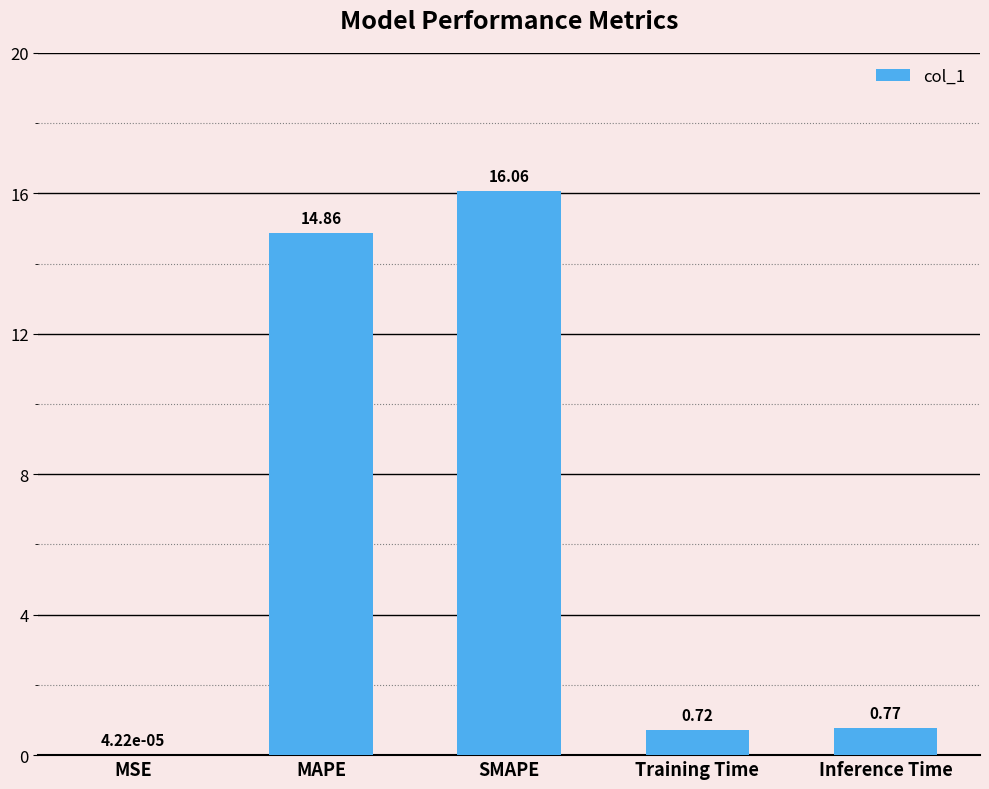

The chart shows a value of 14.9 at MAPE. True or false?

True